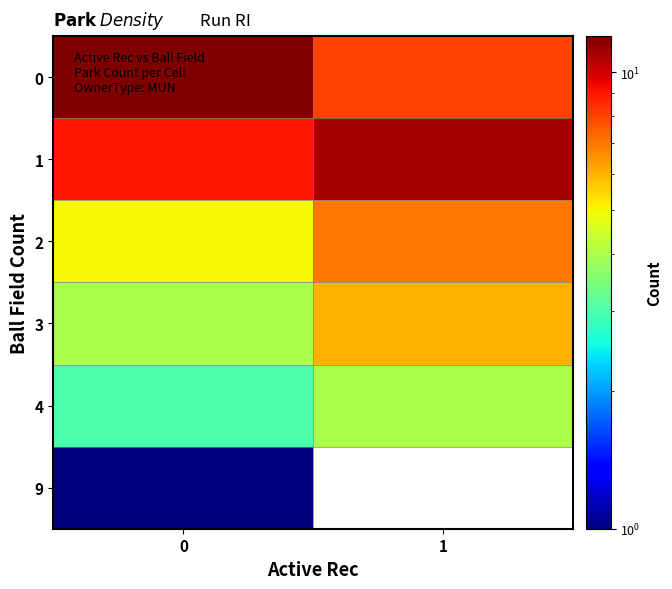

Rank the categories by 1 value from highest to lowest.

1, 0